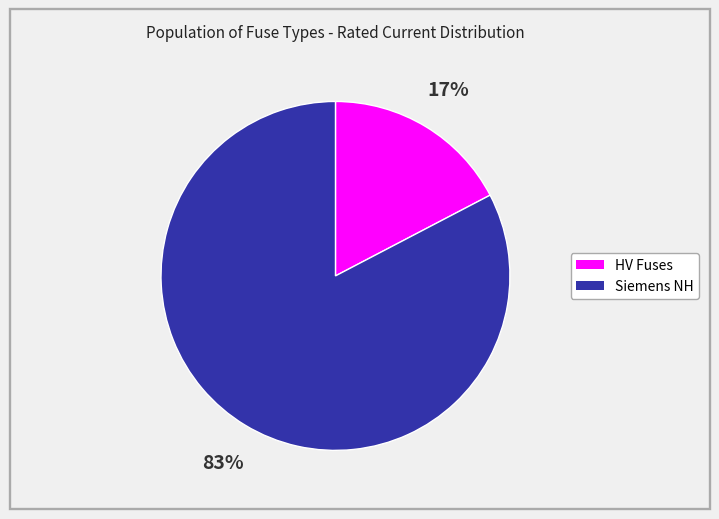

Is there a majority slice in this chart?

Yes